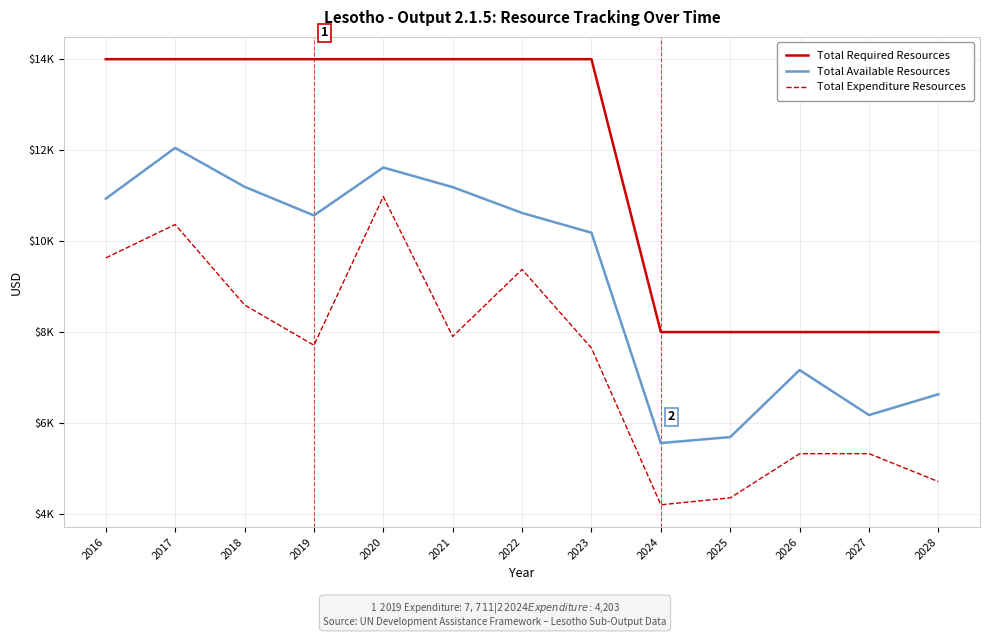

Does the chart display data point markers on the line(s)?

No